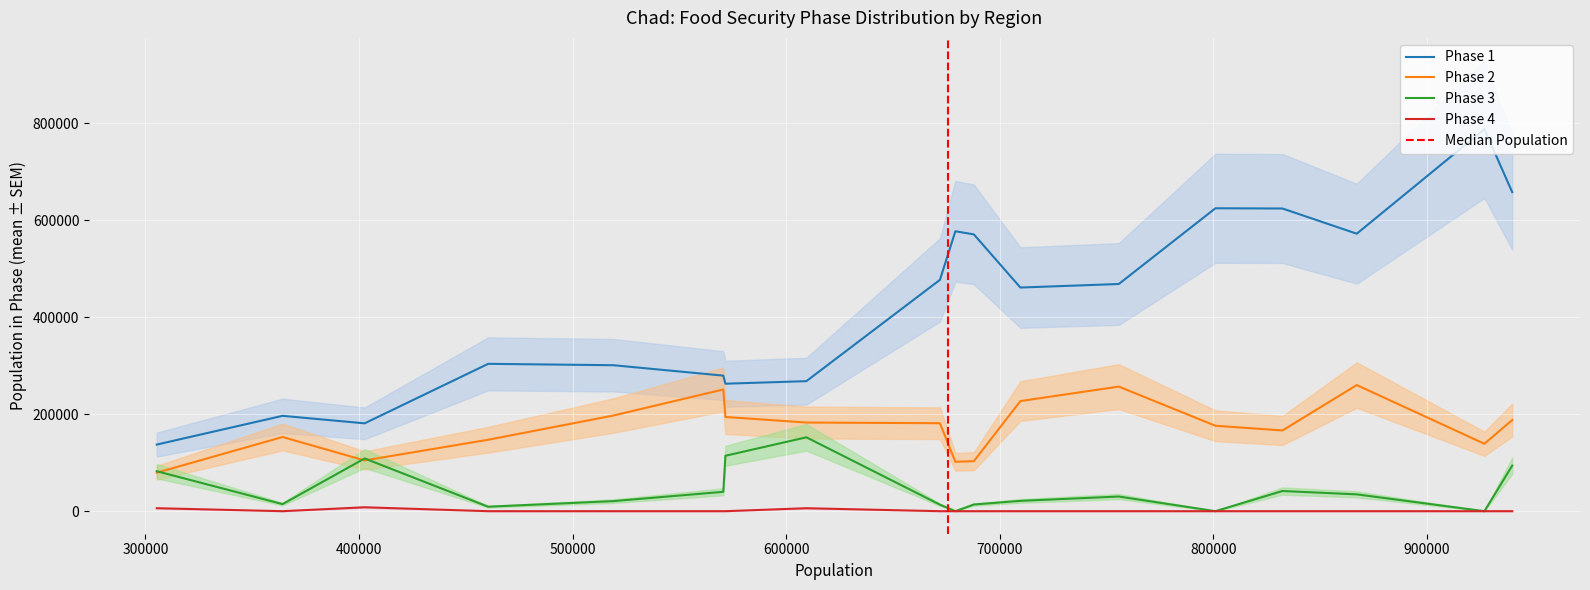

Is it true that Phase 2 equals 101881.8 at Mayo-Kebbi Ouest?

True